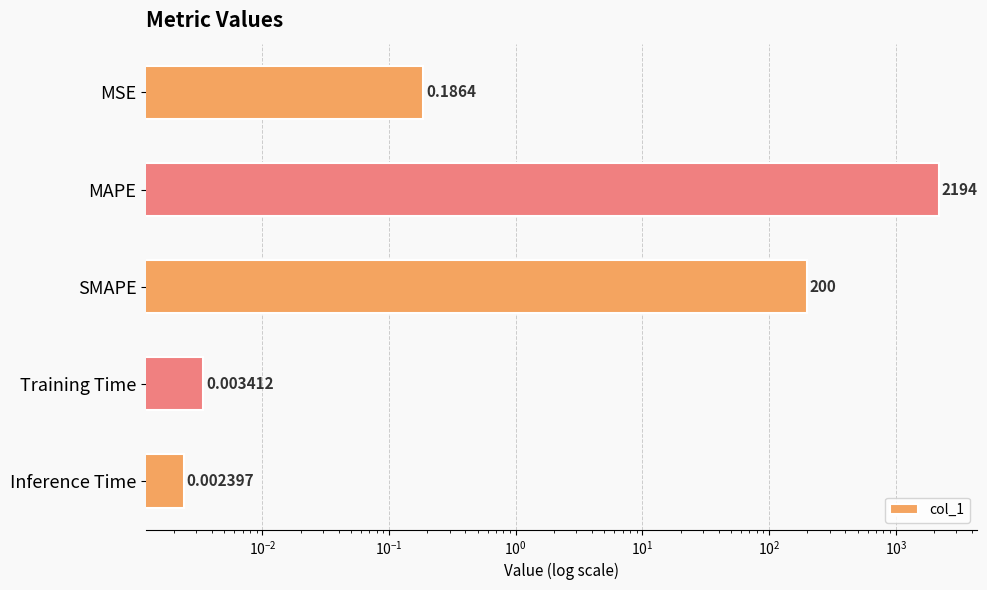

Is it true that the value at Inference Time is 0.0?

True